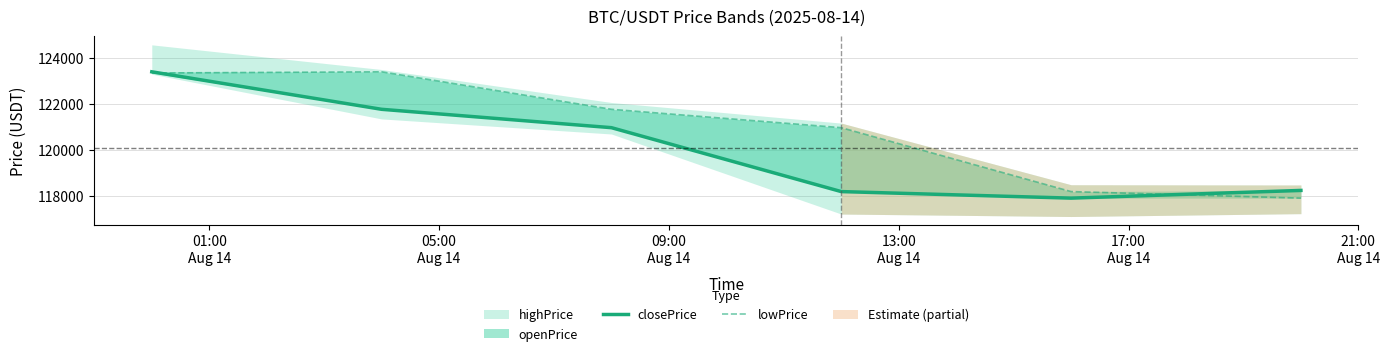

What is the sum of the lowPrice values at 05:00
Aug 14 and 17:00
Aug 14?

241599.6